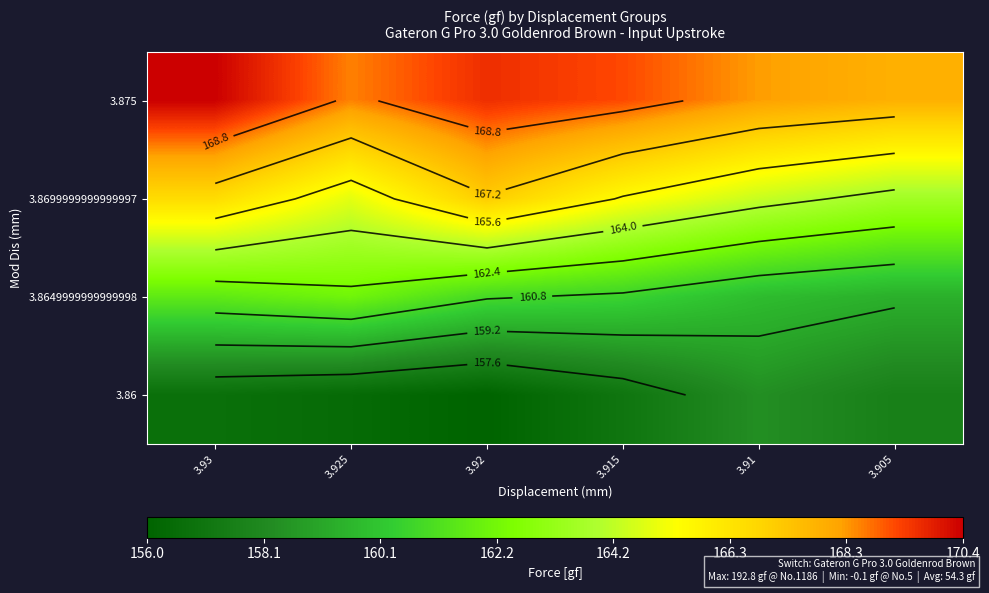

What is the greatest value displayed?

170.4